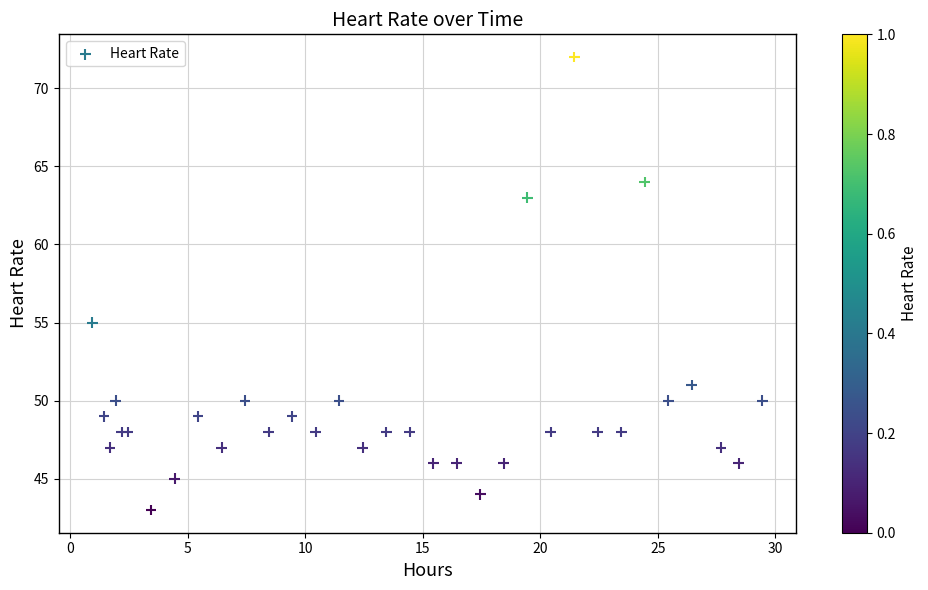

What Y value in the scatter plot is closest to 57?

55